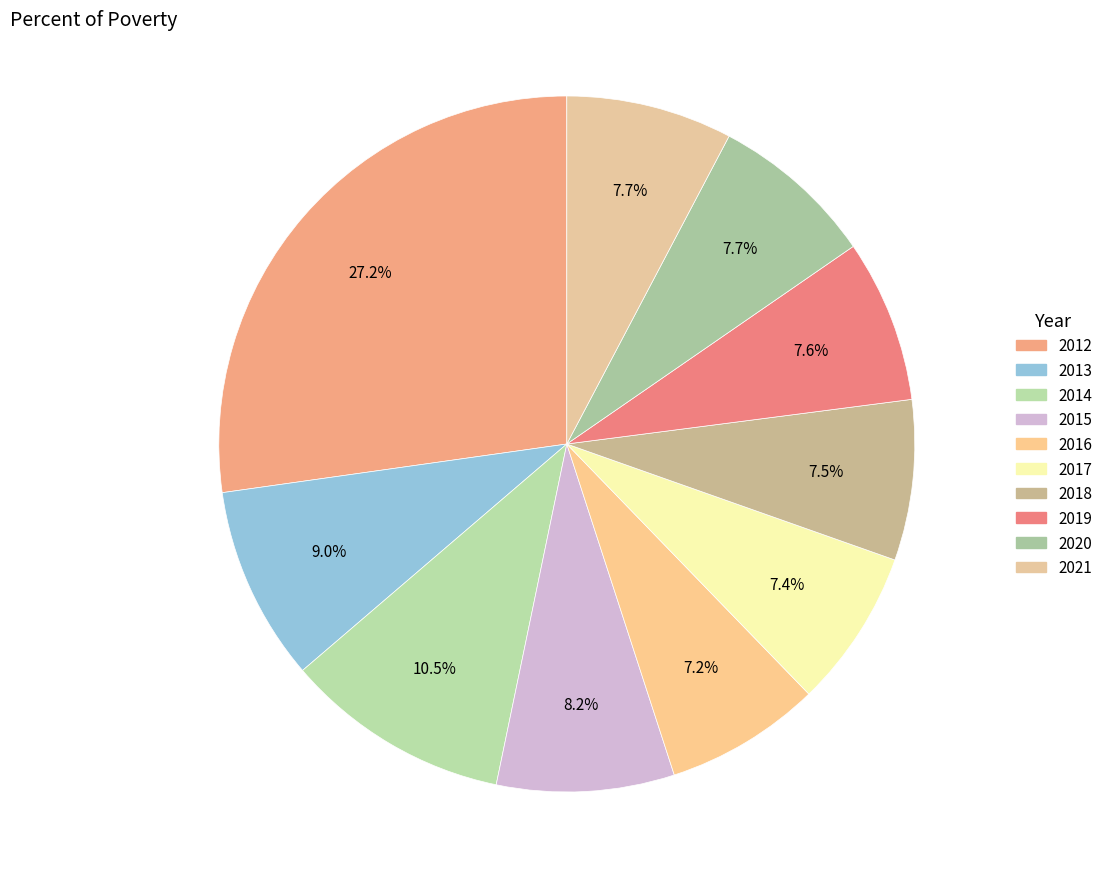

Is there a majority slice in this chart?

No